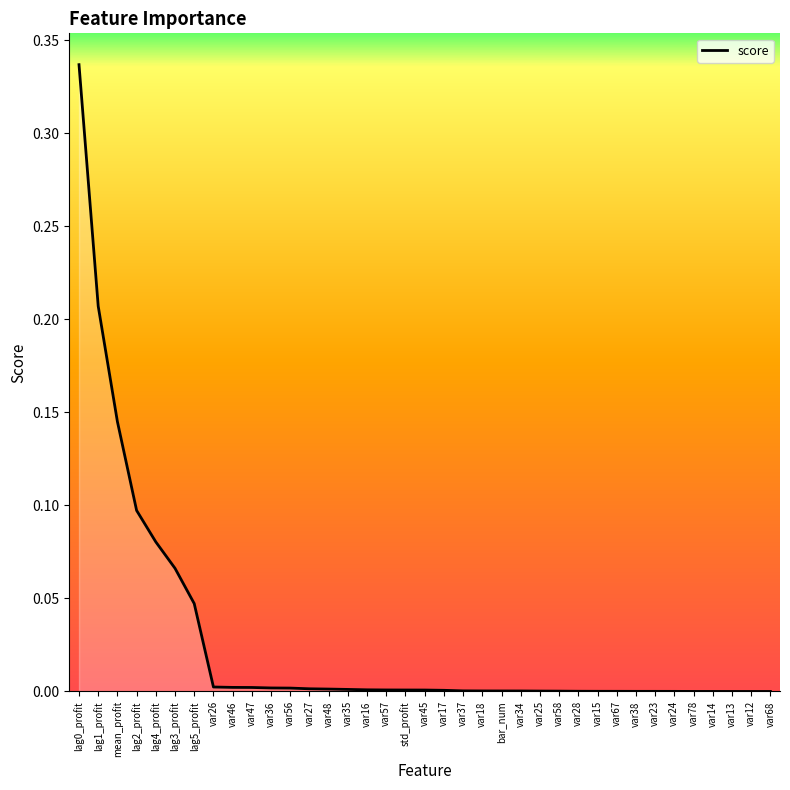

The chart shows a value of 0.0 at var47. True or false?

True